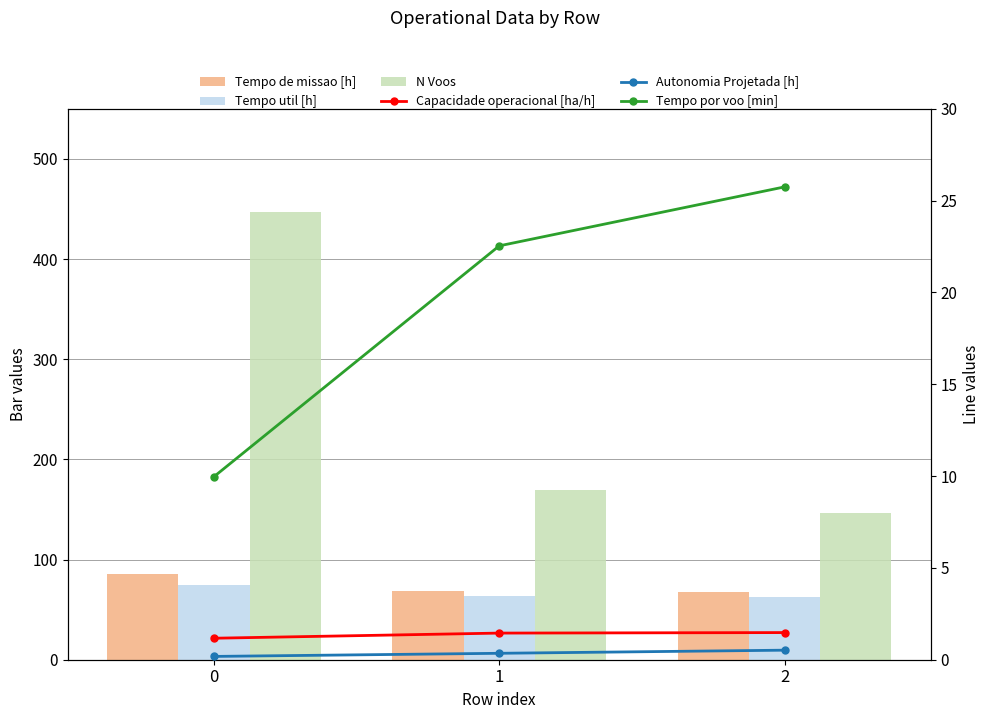

Which series has the largest range (max minus min)?

N Voos